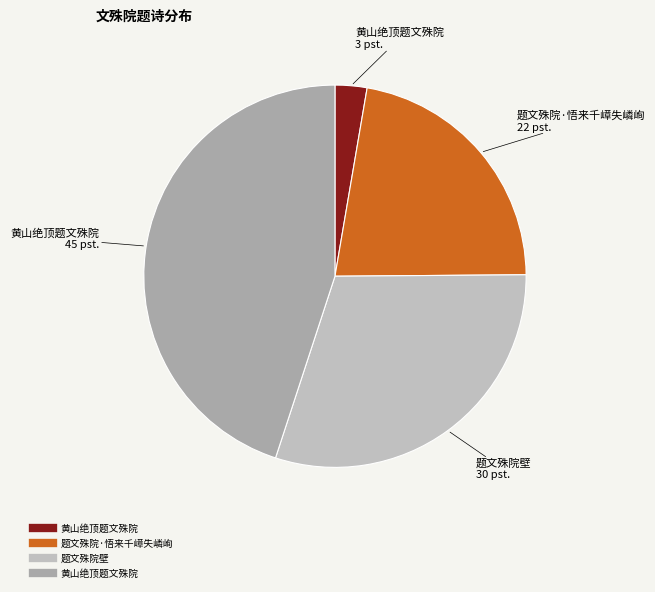

How many segments does this pie chart have?

4